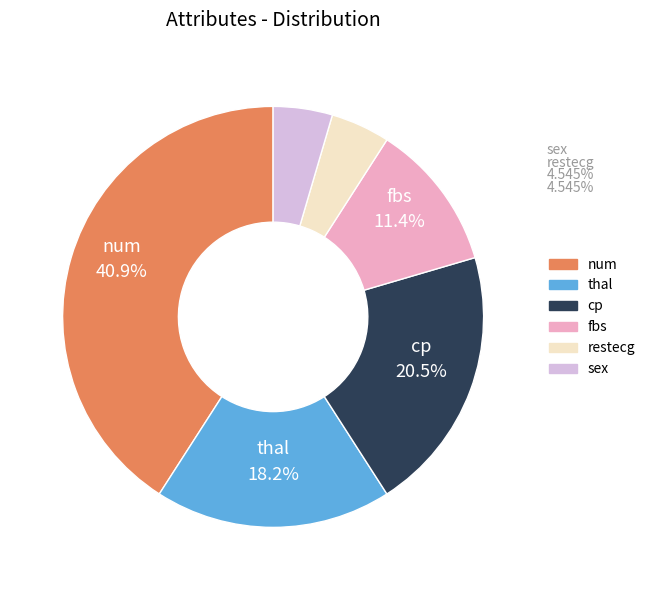

How many slices are in this pie chart?

6